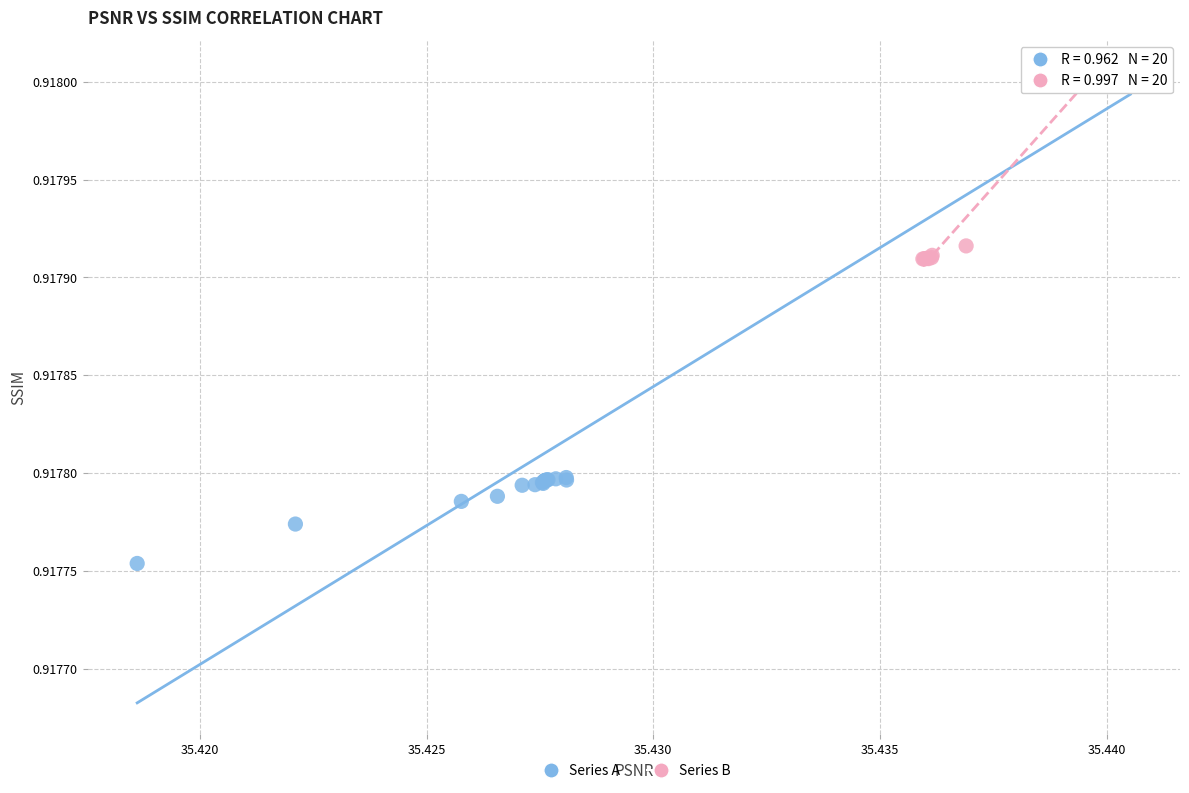

Which series has the widest spread of Y values?

Series A